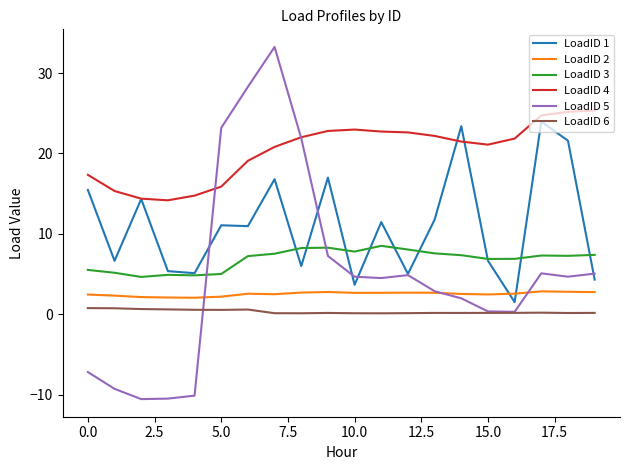

Which series has the largest range (max minus min)?

LoadID 5